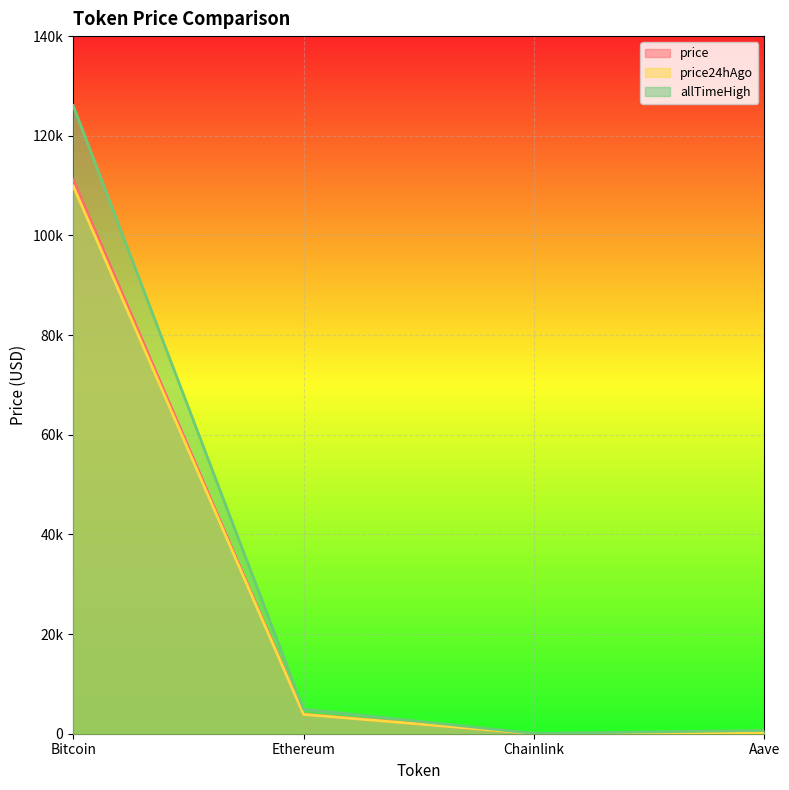

How many lines are shown in the chart?

3